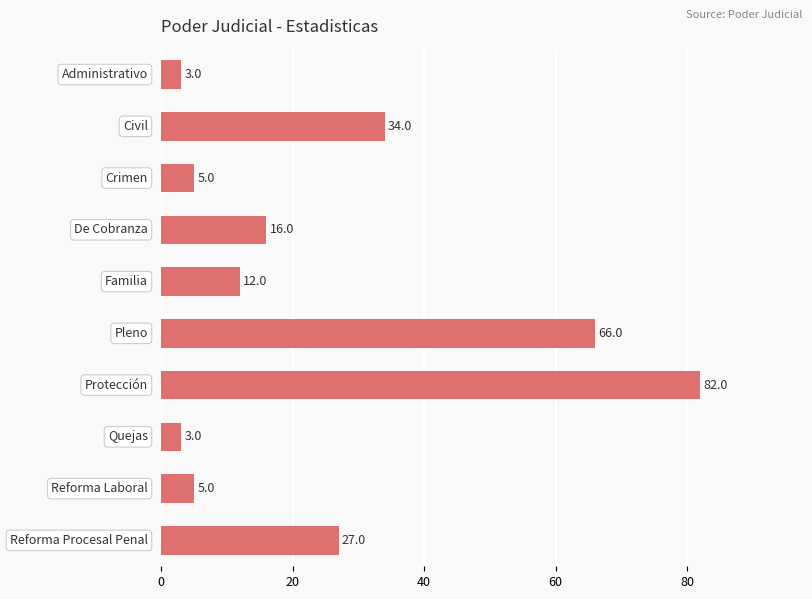

What is the value of the 7th bar from the top?

82